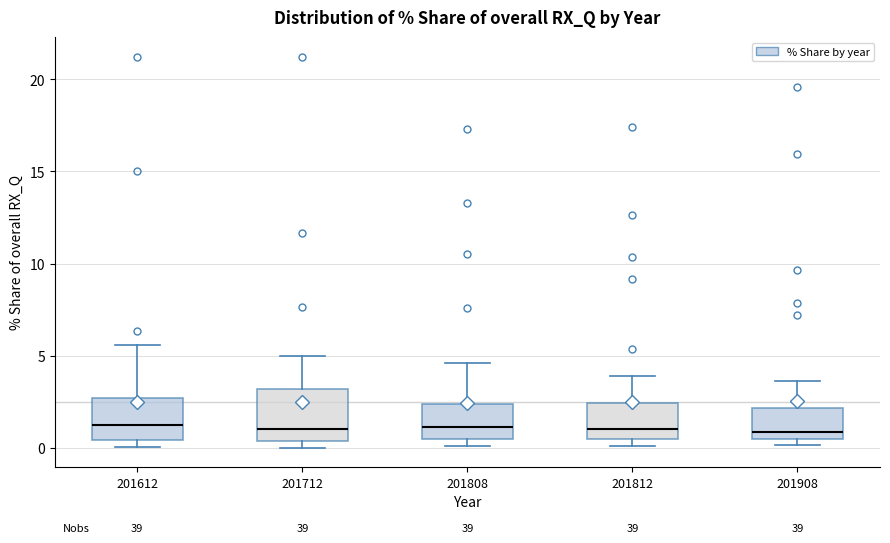

Reading left to right, read every box against the y-axis: the position of its median line, the range the box covers, and the ends of its whiskers. The values are not printed on the chart, so give them approximately, as read against the axis.

201612: median 1.0, box 0.5 to 2.5, whiskers 0.0 to 5.5
201712: median 1.0, box 0.5 to 3.0, whiskers 0.0 to 5.0
201808: median 1.0, box 0.5 to 2.5, whiskers 0.0 to 4.5
201812: median 1.0, box 0.5 to 2.5, whiskers 0.0 to 4.0
201908: median 1.0, box 0.5 to 2.0, whiskers 0.0 to 3.5